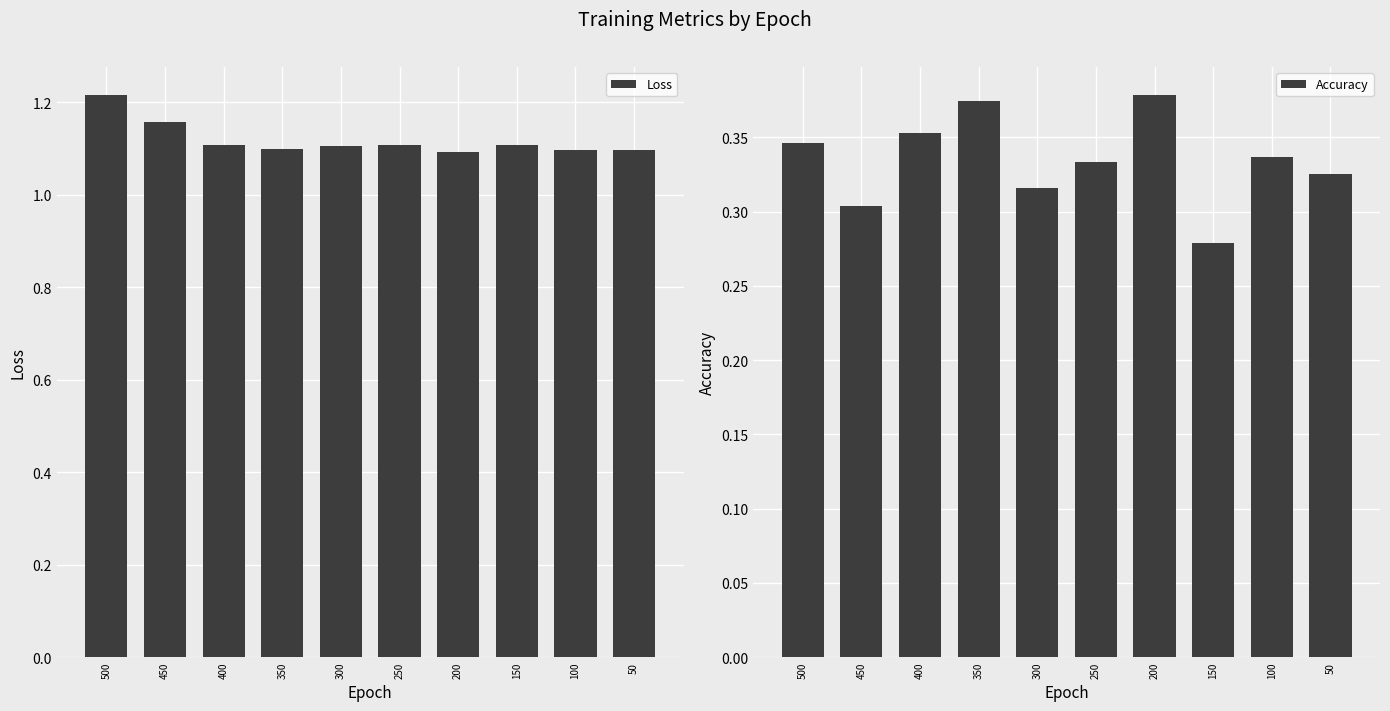

Which series has the largest total across all categories?

Loss